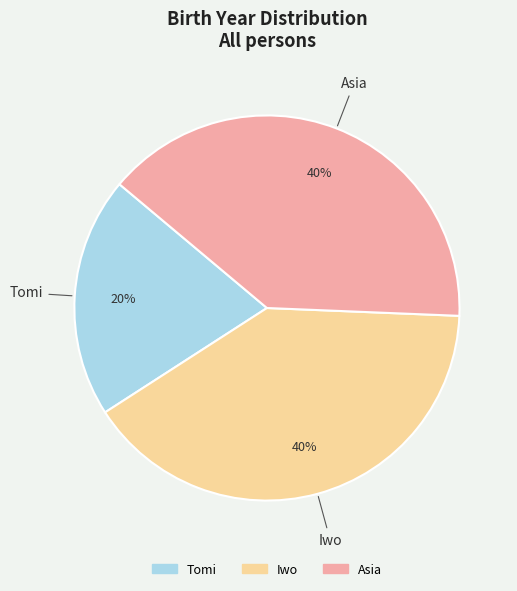

To the nearest percent, what portion does Iwo represent?

40%